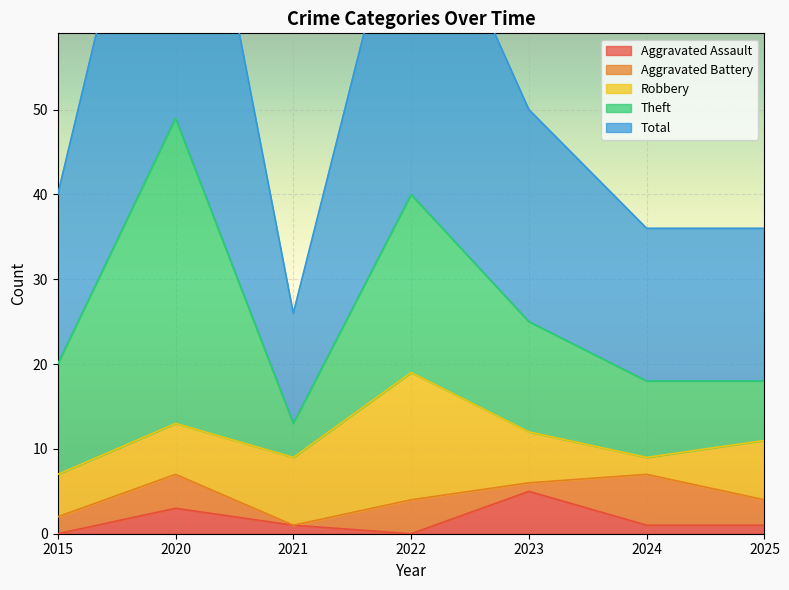

Reading left to right, extract all data points from this chart.

Aggravated Assault: 2015=0	2020=3	2021=1	2022=0	2023=5	2024=1	2025=1
Aggravated Battery: 2015=2	2020=4	2021=0	2022=4	2023=1	2024=6	2025=3
Robbery: 2015=5	2020=6	2021=8	2022=15	2023=6	2024=2	2025=7
Theft: 2015=13	2020=36	2021=4	2022=21	2023=13	2024=9	2025=7
Total: 2015=20	2020=49	2021=13	2022=41	2023=25	2024=18	2025=18